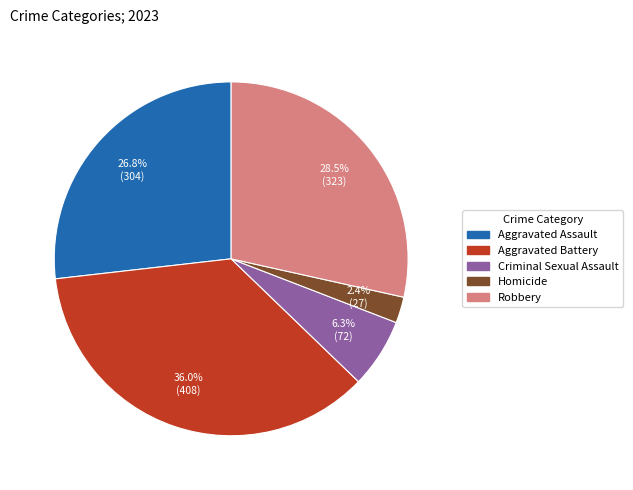

Which category has the smallest portion of the pie?

Homicide